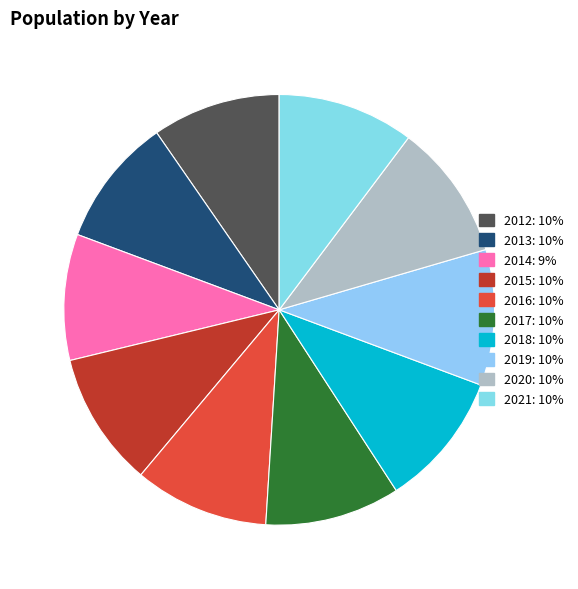

How many segments does this pie chart have?

10